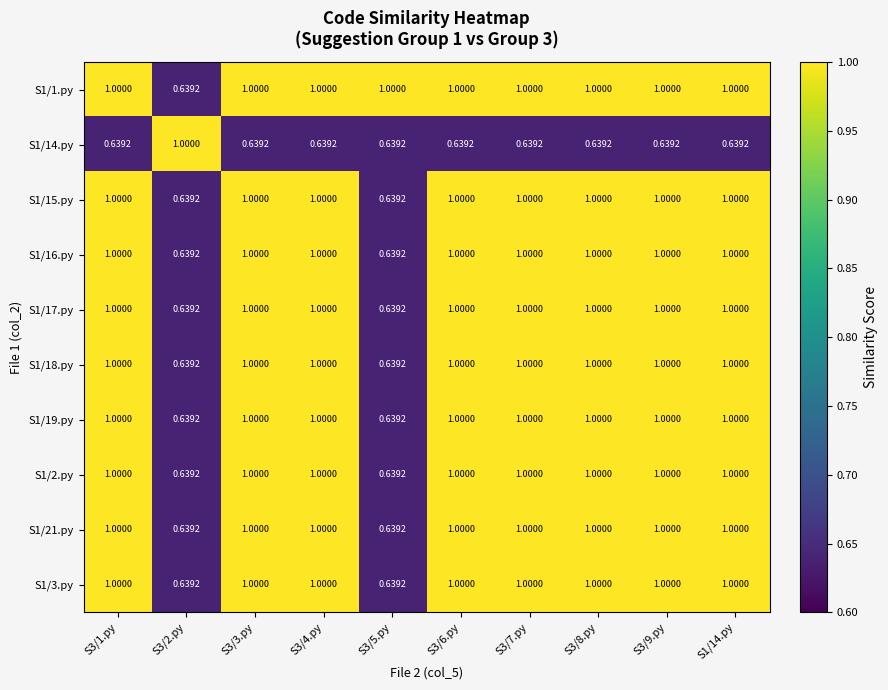

Is the value of S1/19.py at S3/8.py greater than the value of S1/17.py at S3/5.py?

Yes